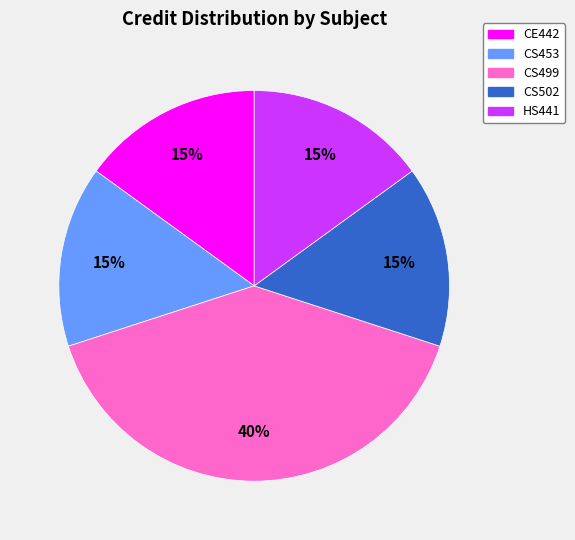

Do CS499 and CE442 together represent more than half of the pie?

Yes